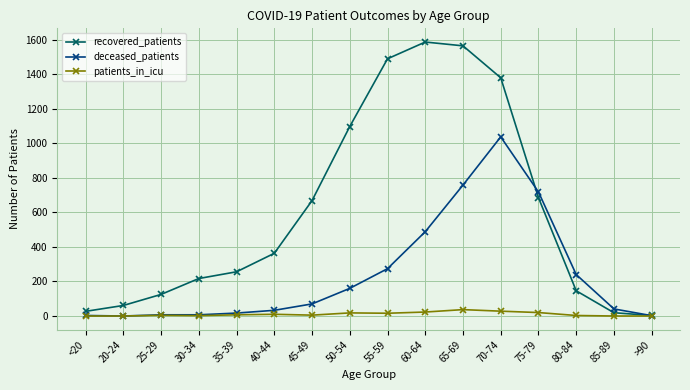

Rank the series by their maximum value, from lowest to highest.

patients_in_icu, deceased_patients, recovered_patients